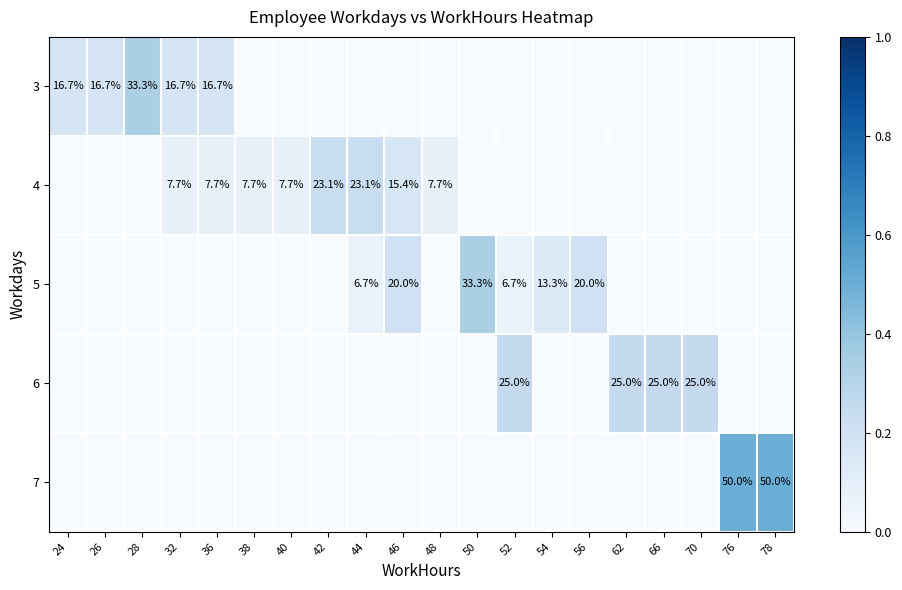

Is it true that 4 equals 14.5 at 44?

False